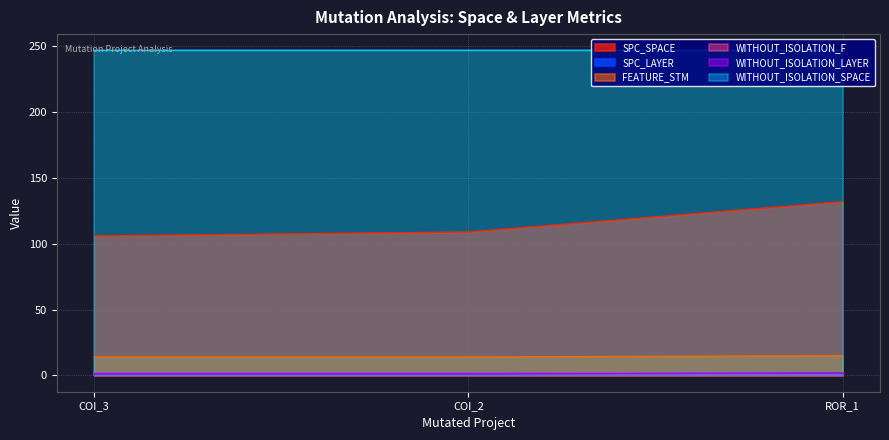

Rank the categories by SPC_LAYER value from lowest to highest.

COI_3, COI_2, ROR_1